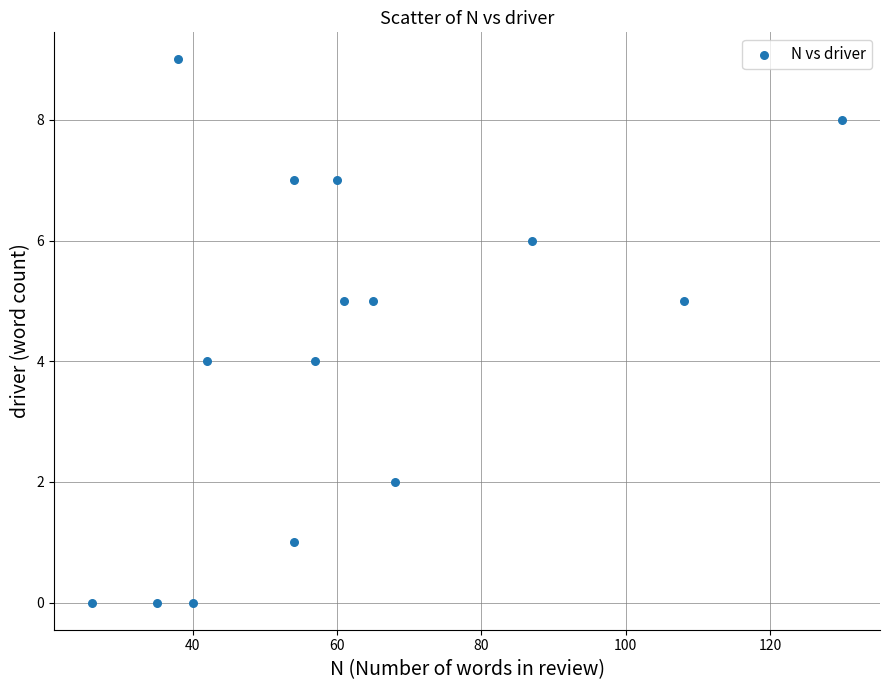

What is the range of X values (max minus min)?

104